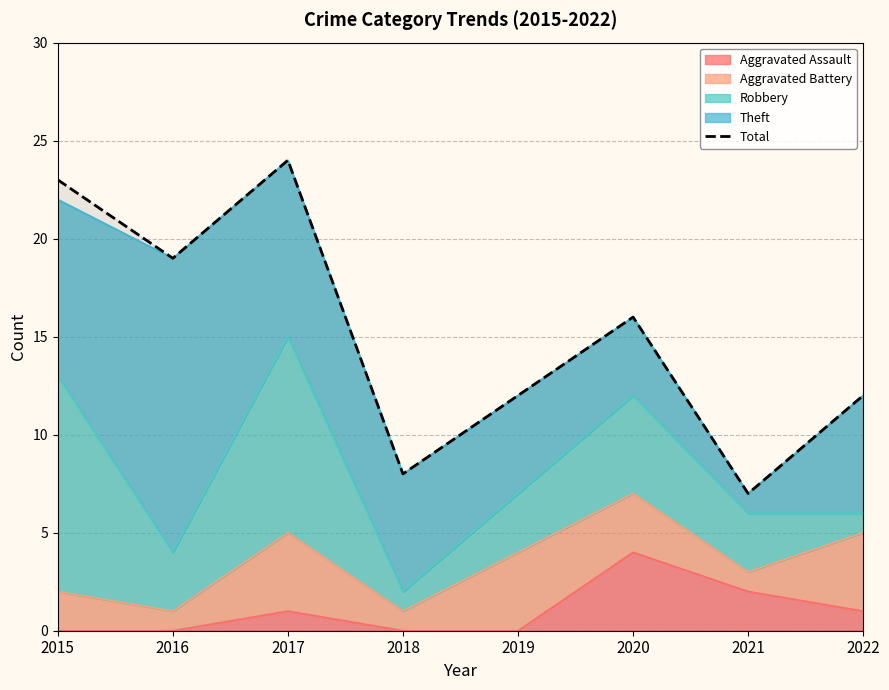

The value at 2017 is 24. True or false?

True